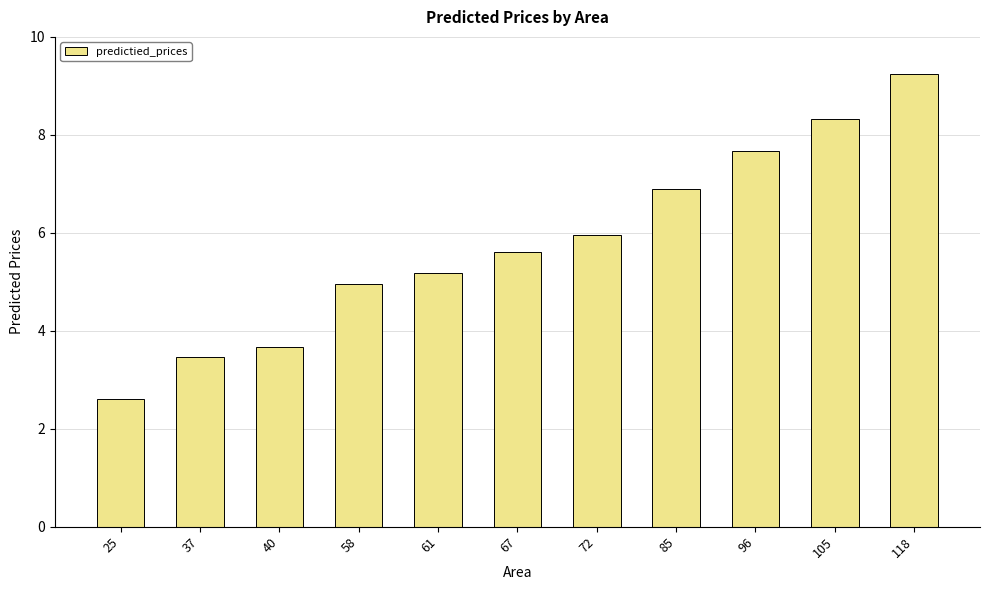

What is the difference between the second highest and minimum values?

5.7